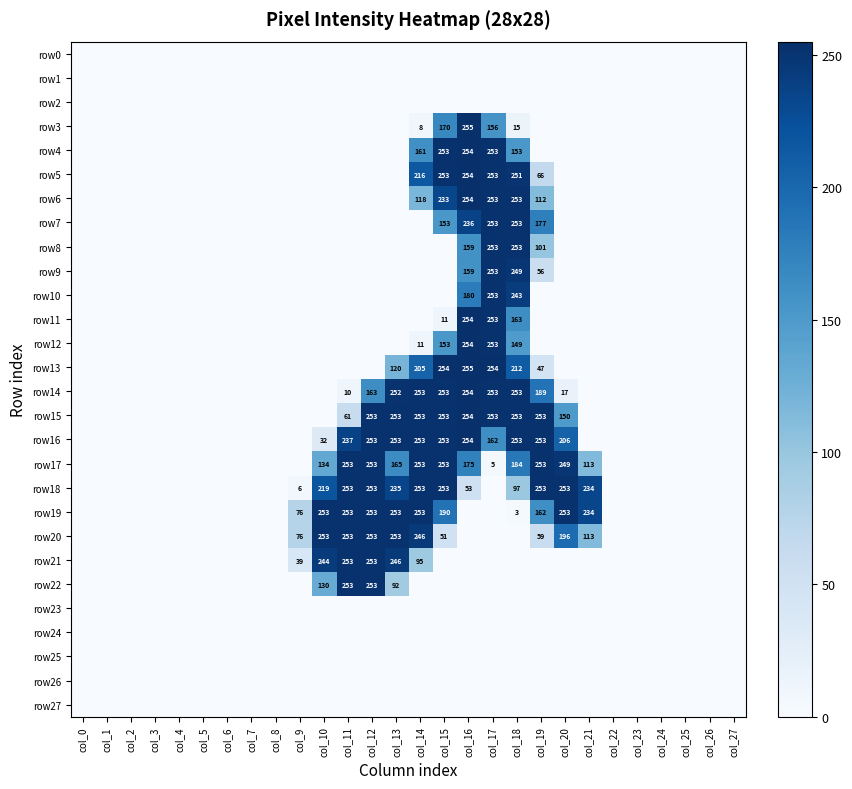

What is the difference between the row20 values at col_9 and col_14?

170